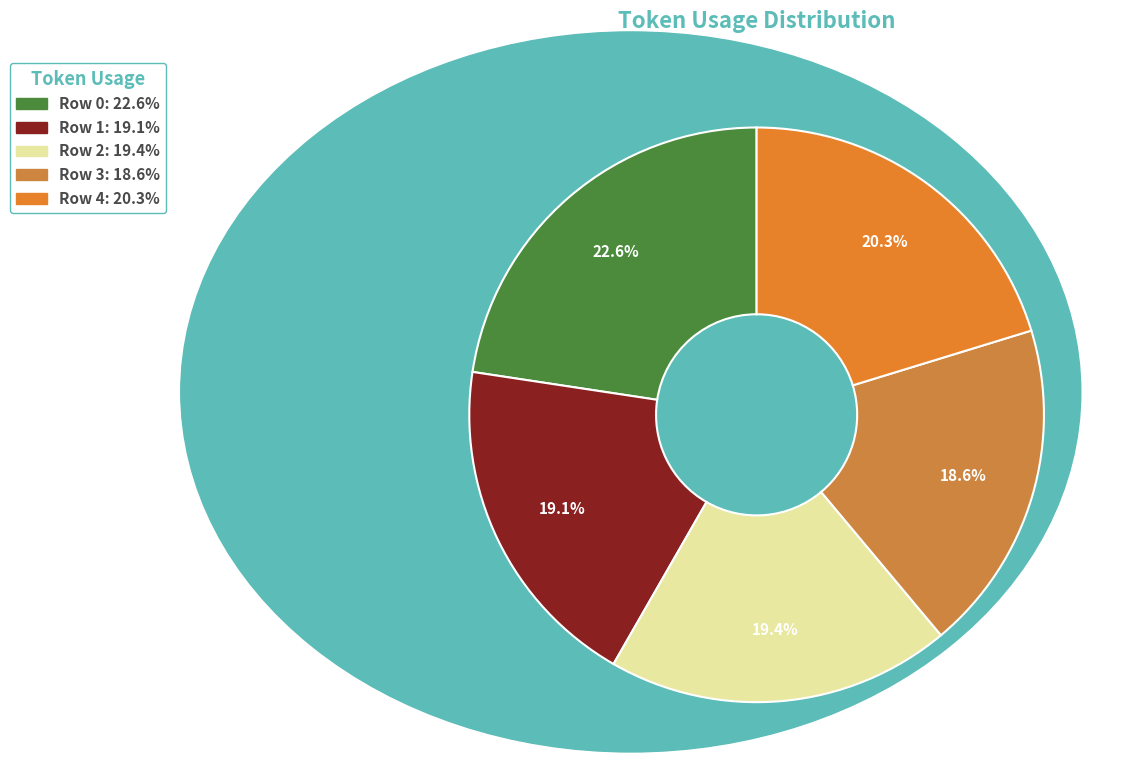

Combined, what portion of the pie is Row 3 and Row 1?

37.7%